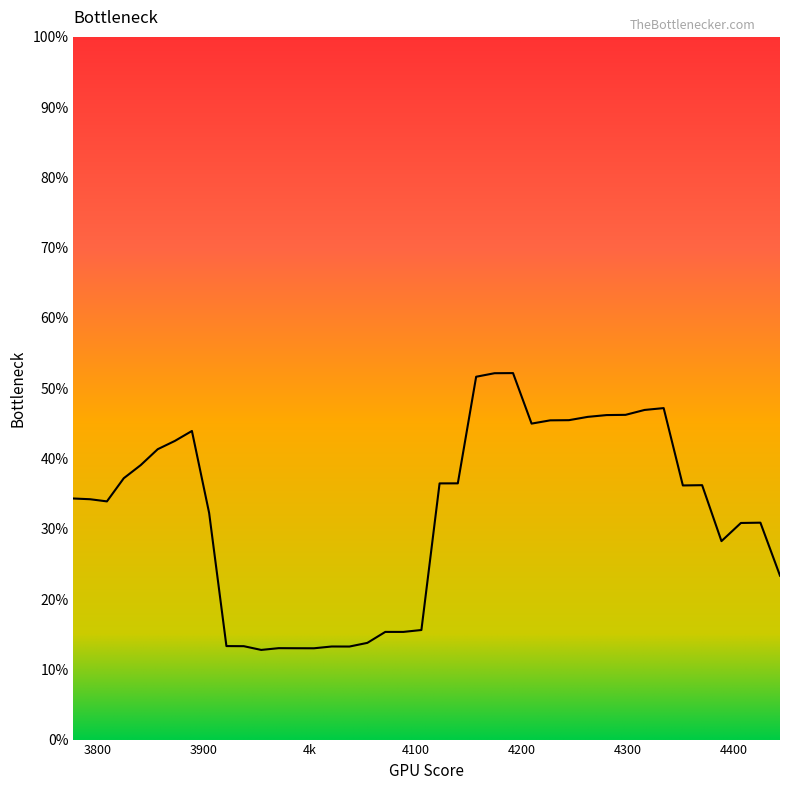

Does the chart have visible grid lines?

No